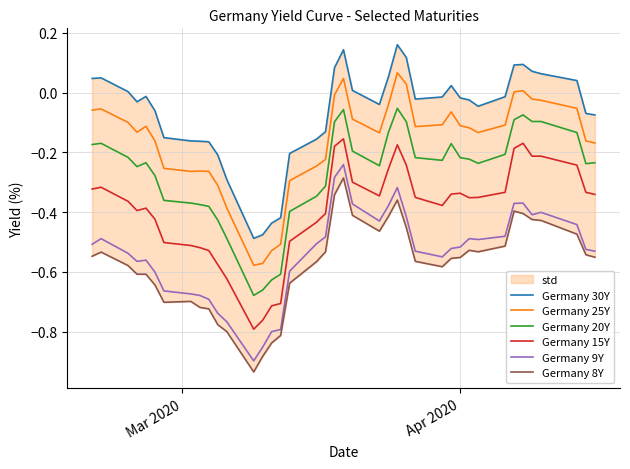

True or false: Germany 9Y and Germany 25Y intersect in this chart.

False